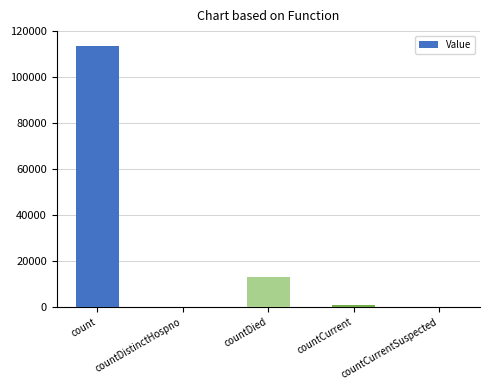

Count the number of categories in the chart.

5